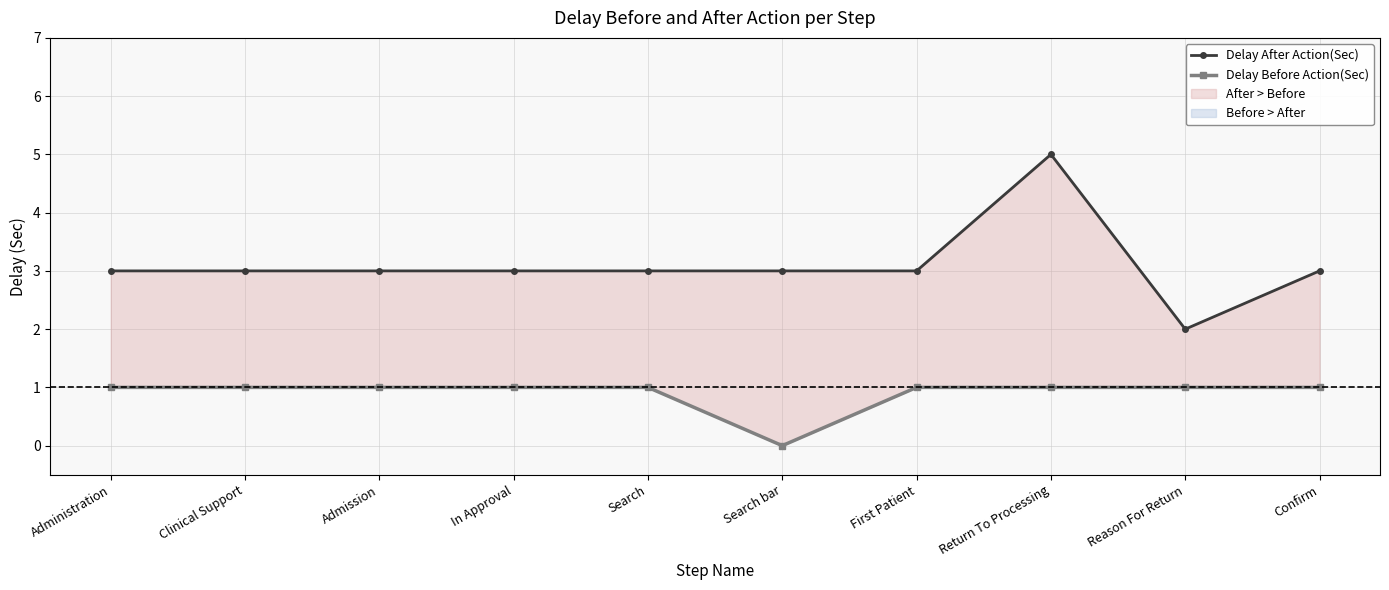

Which category has the lowest value in the Delay After Action(Sec) series?

Reason For Return